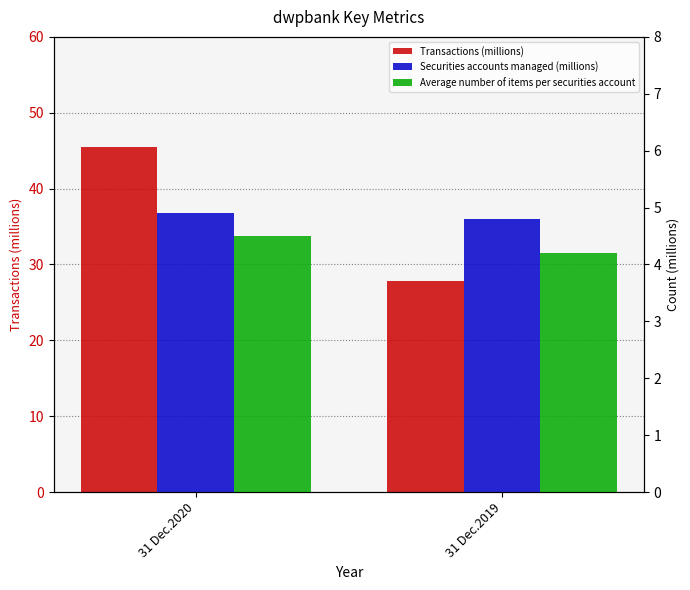

What is the average value of the Transactions (millions) series?

36.6